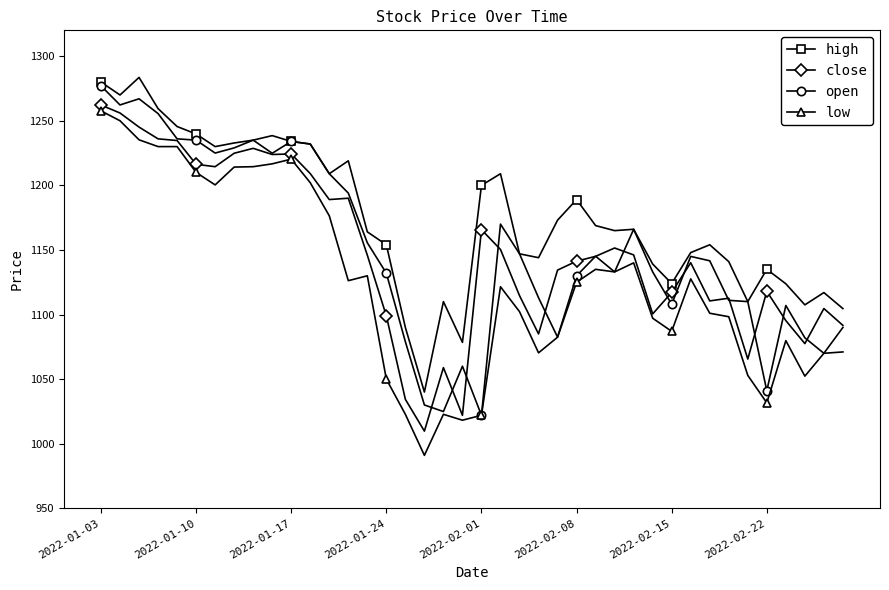

Which series has the largest total across all categories?

high